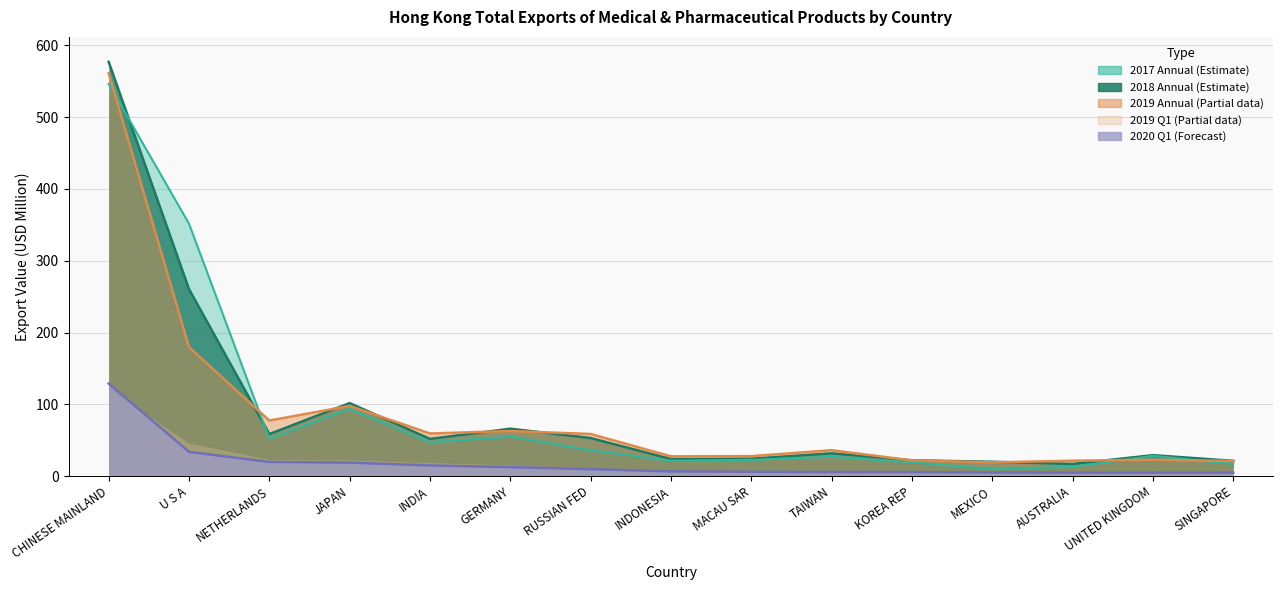

True or false: 201912 has a value of 33.9 at U S A.

True